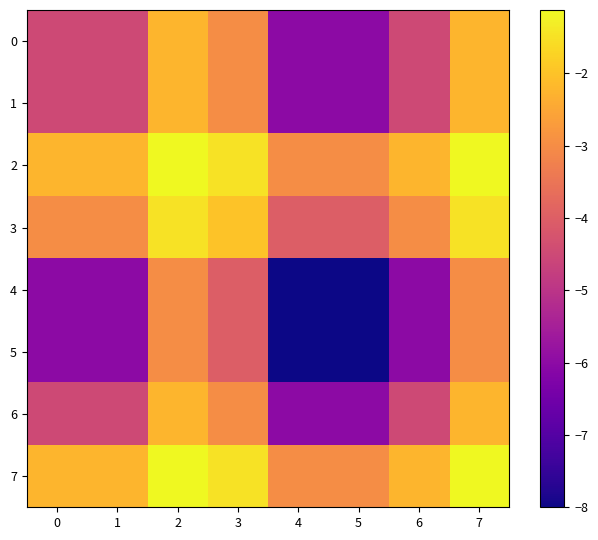

Reading right to left, what are all the values shown in this chart?

0: 7=-2.2	6=-4.5	5=-6.0	4=-6.0	3=-3.0	2=-2.2	1=-4.5	0=-4.5
1: 7=-2.2	6=-4.5	5=-6.0	4=-6.0	3=-3.0	2=-2.2	1=-4.5	0=-4.5
2: 7=-1.1	6=-2.2	5=-3.0	4=-3.0	3=-1.5	2=-1.1	1=-2.2	0=-2.2
3: 7=-1.5	6=-3.0	5=-4.0	4=-4.0	3=-2.0	2=-1.5	1=-3.0	0=-3.0
4: 7=-3.0	6=-6.0	5=-8.0	4=-8.0	3=-4.0	2=-3.0	1=-6.0	0=-6.0
5: 7=-3.0	6=-6.0	5=-8.0	4=-8.0	3=-4.0	2=-3.0	1=-6.0	0=-6.0
6: 7=-2.2	6=-4.5	5=-6.0	4=-6.0	3=-3.0	2=-2.2	1=-4.5	0=-4.5
7: 7=-1.1	6=-2.2	5=-3.0	4=-3.0	3=-1.5	2=-1.1	1=-2.2	0=-2.2